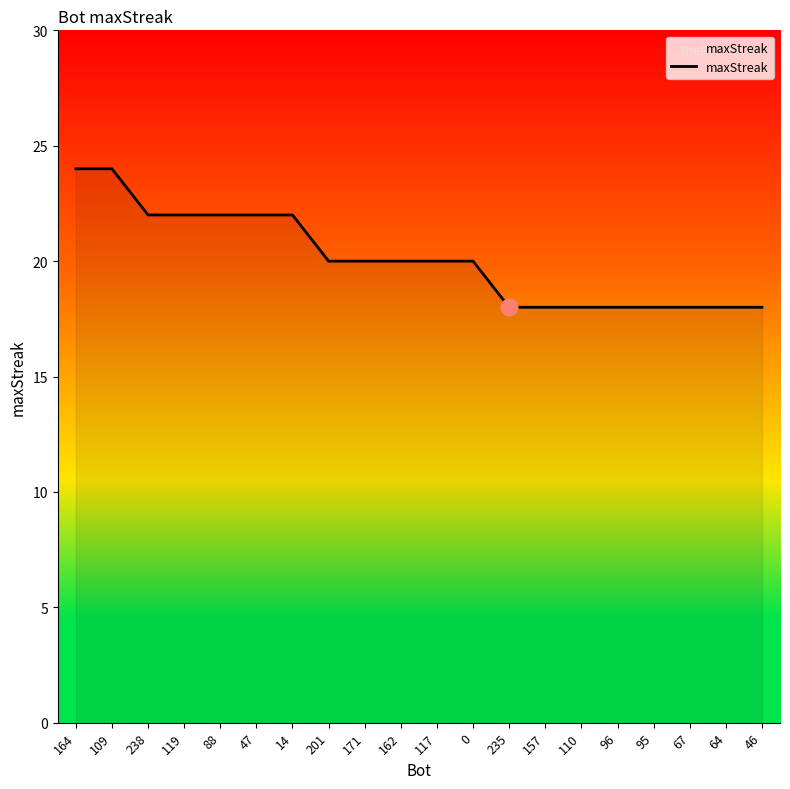

What is the maximum value shown in the chart?

24